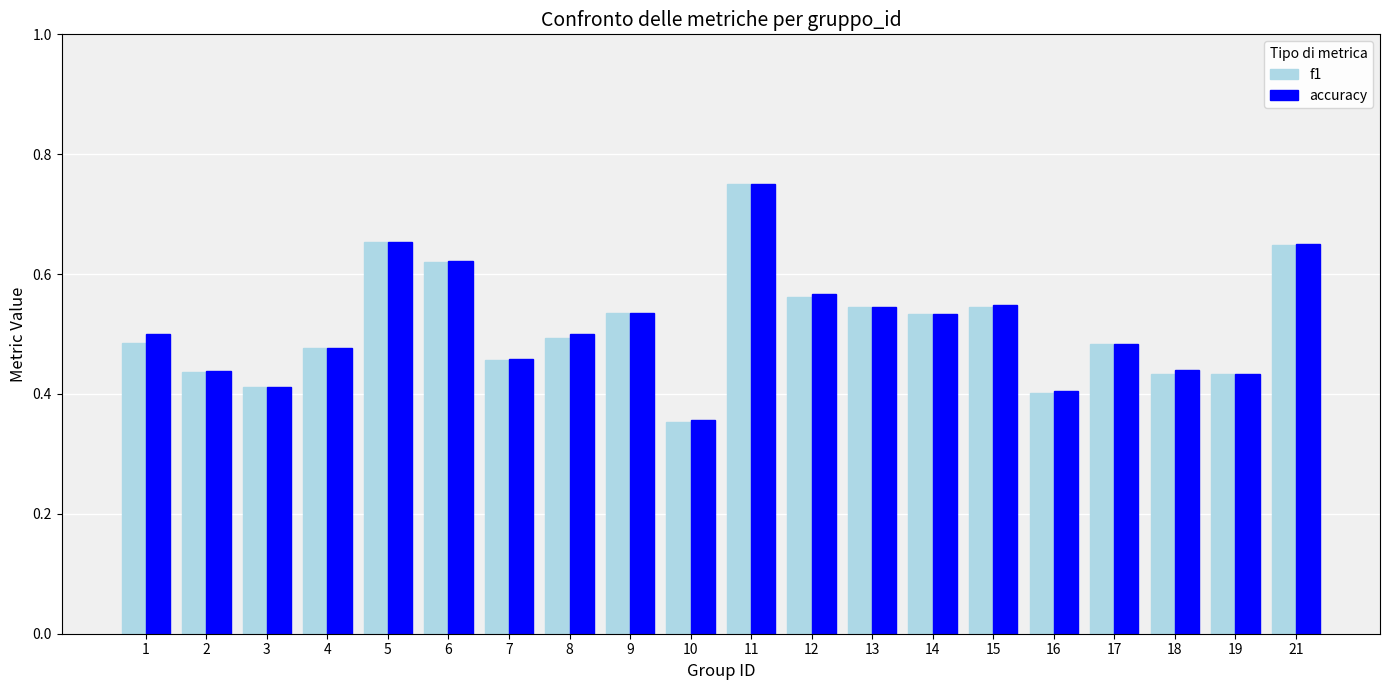

Is it true that f1 equals 0.7 at 2?

False